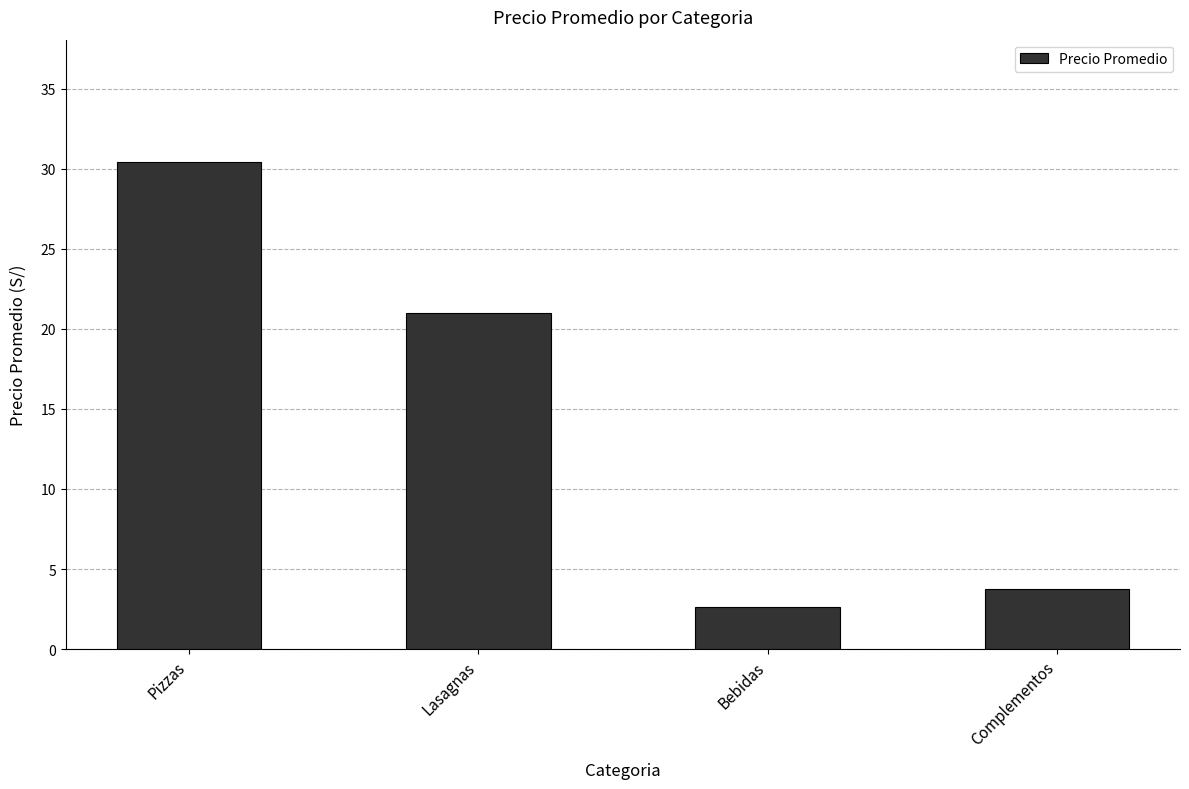

Reading right to left, list all the values displayed in this chart.

3.8	2.6	21.0	30.4